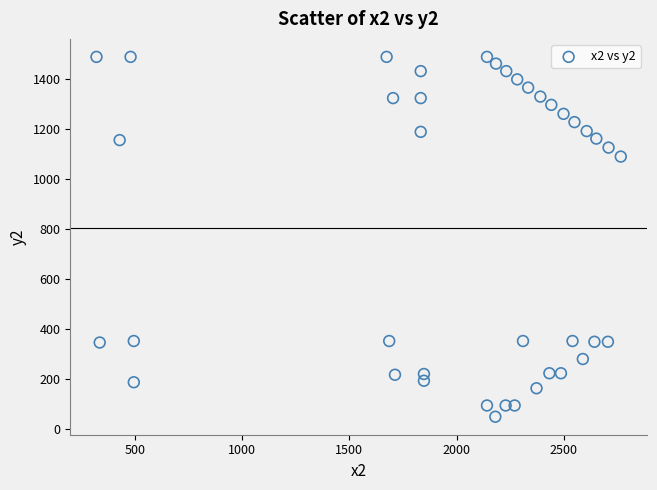

What is the range of Y values (max minus min)?

1440